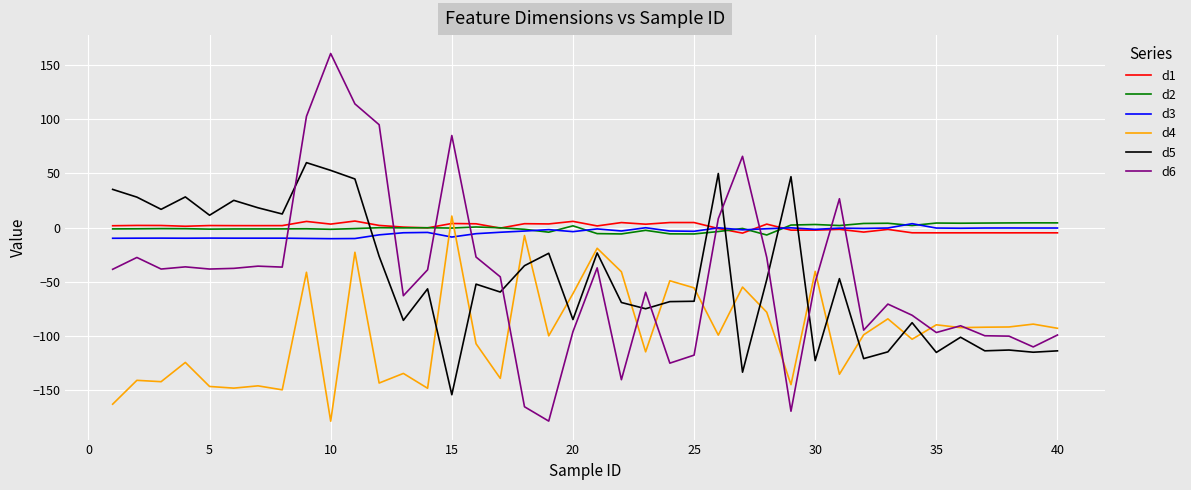

How many intersections are there between d2 and d6?

8